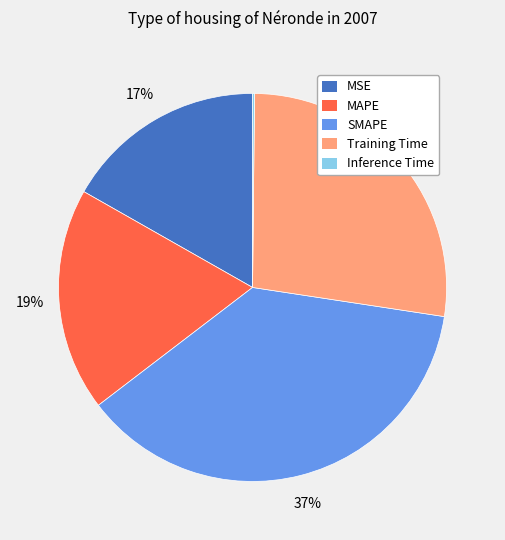

To the nearest percent, what is the average slice percentage?

20%